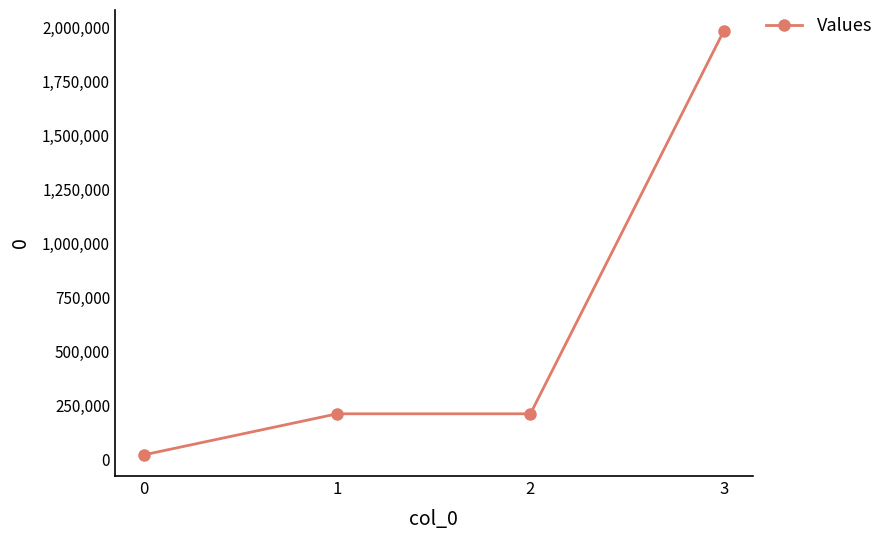

What is the sum of all values?

2423818.0